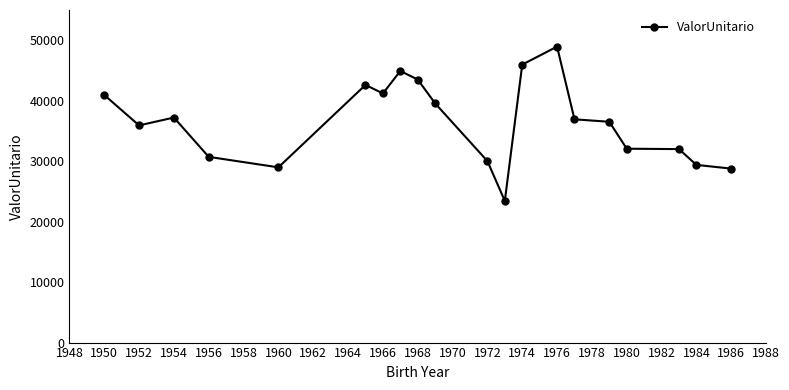

What is the maximum value shown in the chart?

48945.6